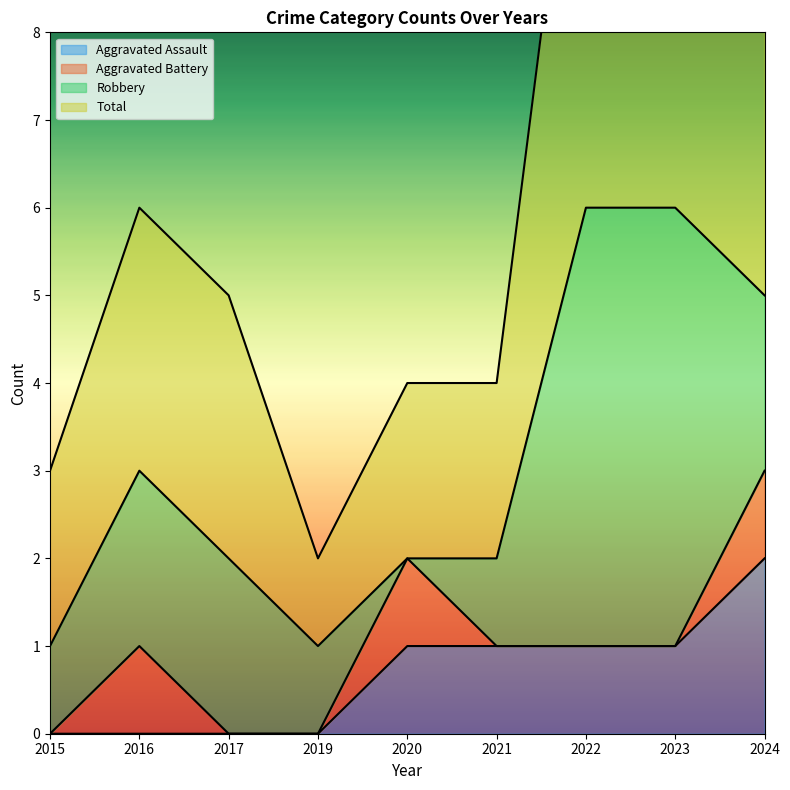

What is the sum of all Aggravated Assault values?

6